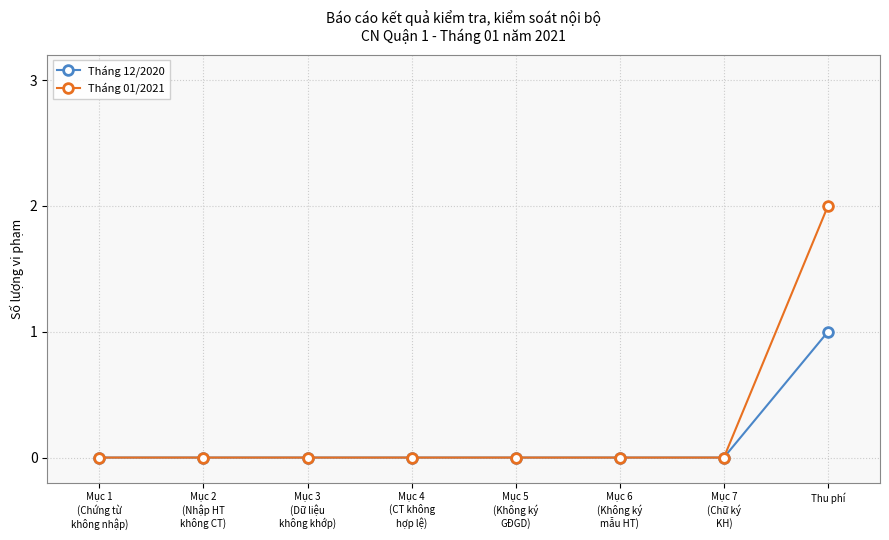

How many lines are shown in the chart?

2